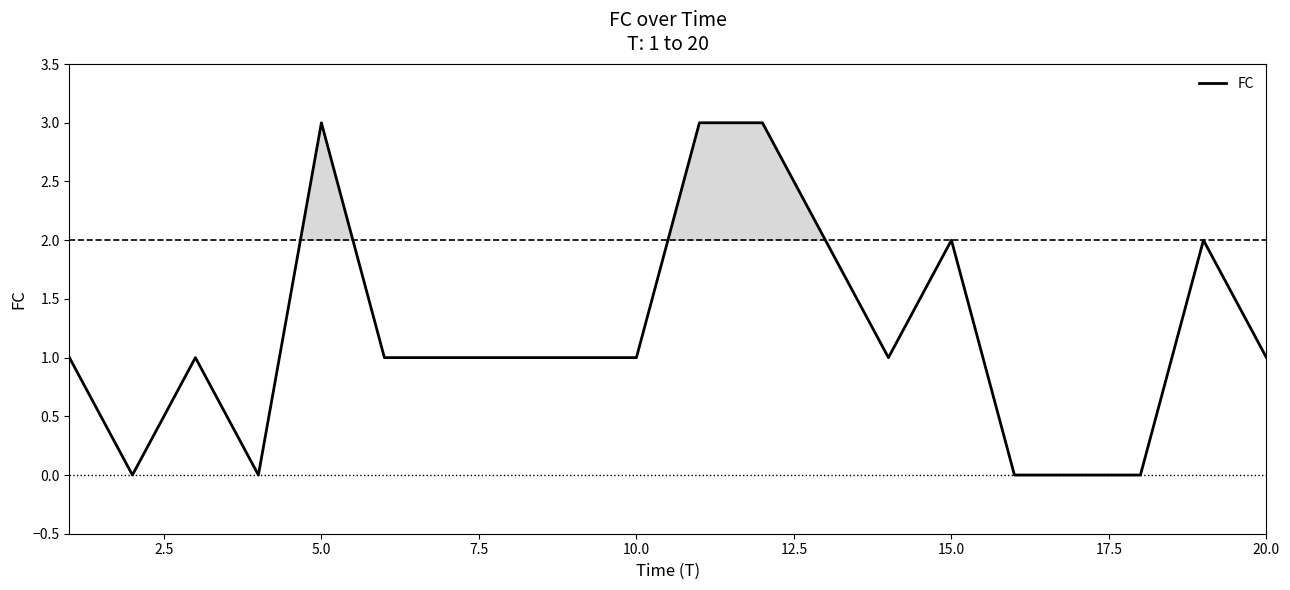

Reading left to right, what are all the values shown in this chart?

1	0	1	0	3	1	1	1	1	1	3	3	2	1	2	0	0	0	2	1